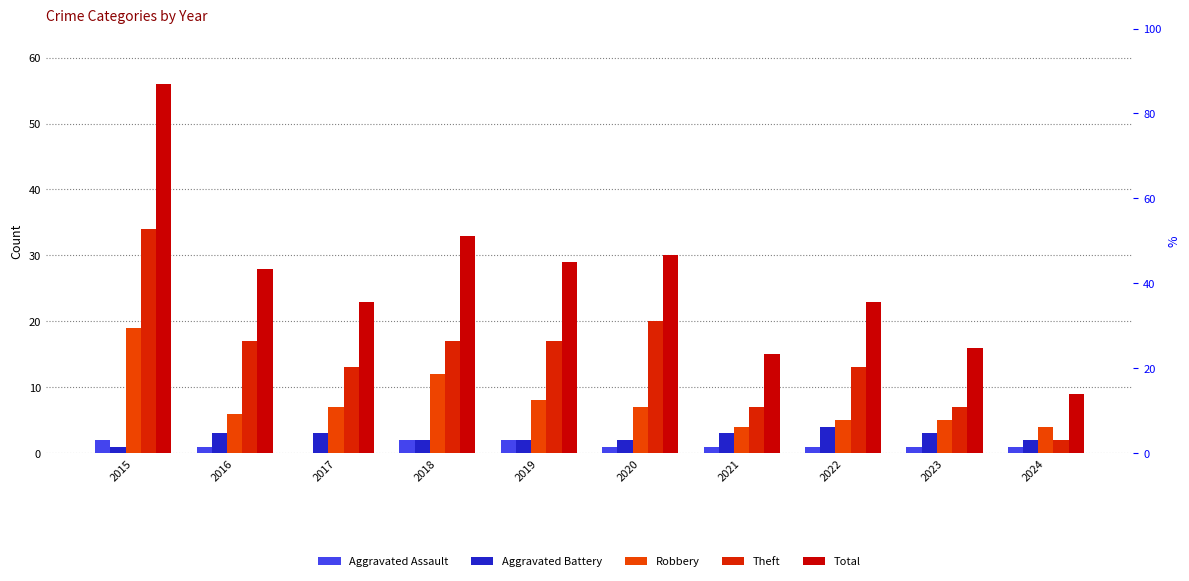

Does the chart contain any negative values?

No